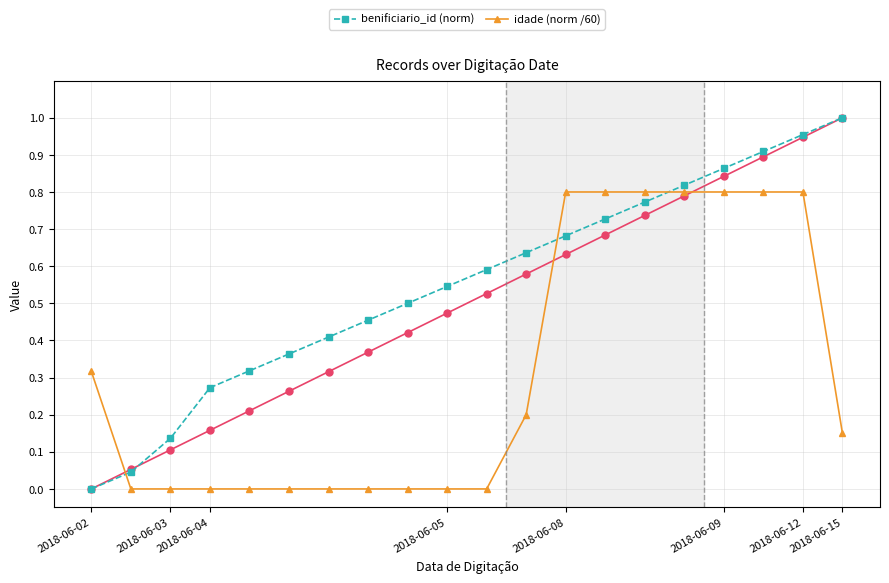

What is the difference between the highest and lowest values at 13?

0.1